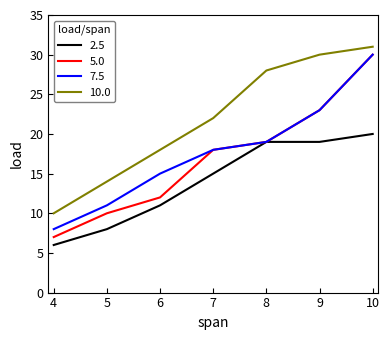

Reading left to right, extract all data points from this chart.

2.5: 4=6	5=8	6=11	7=15	8=19	9=19	10=20
5.0: 4=7	5=10	6=12	7=18	8=19	9=23	10=30
7.5: 4=8	5=11	6=15	7=18	8=19	9=23	10=30
10.0: 4=10	5=14	6=18	7=22	8=28	9=30	10=31